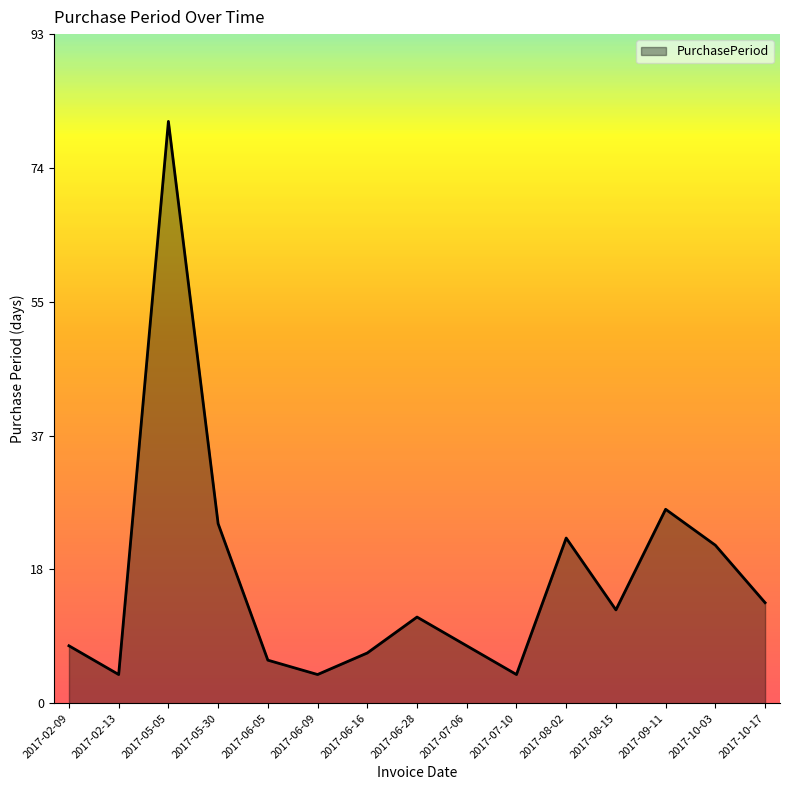

Reading left to right, what are all the values shown in this chart?

8	4	81	25	6	4	7	12	8	4	23	13	27	22	14